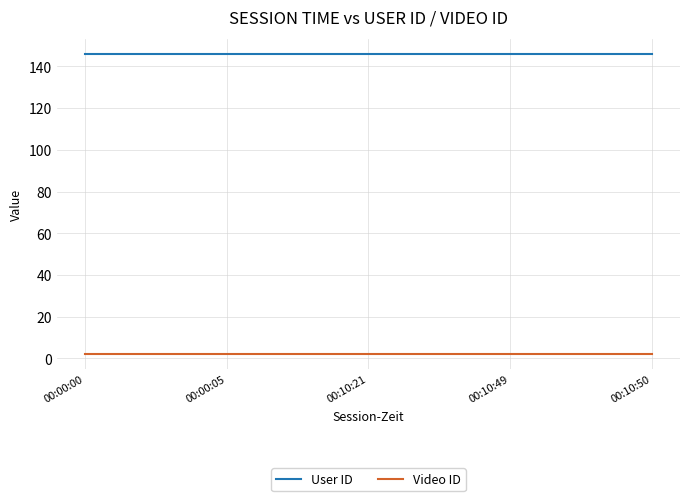

What is the highest value of the User ID series?

146